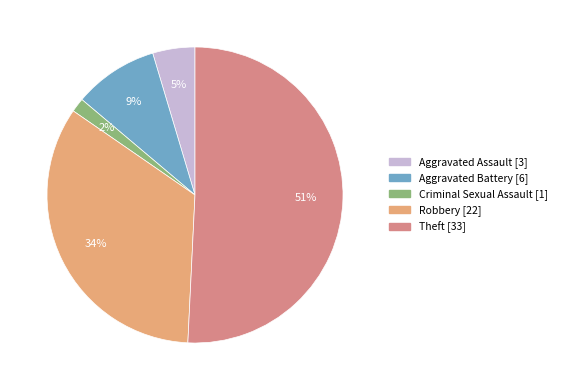

How many slices are in this pie chart?

5